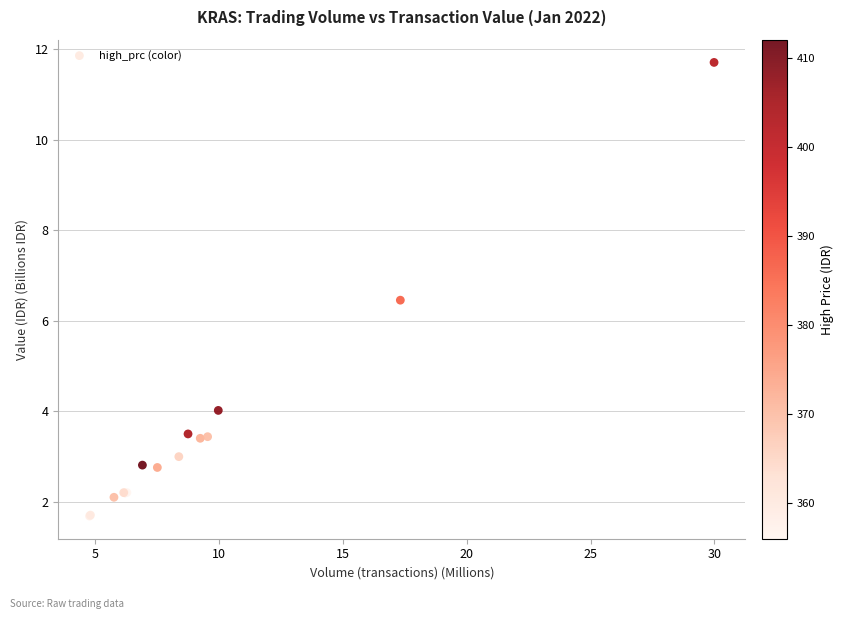

What Y value in the scatter plot is closest to 6?

6.5